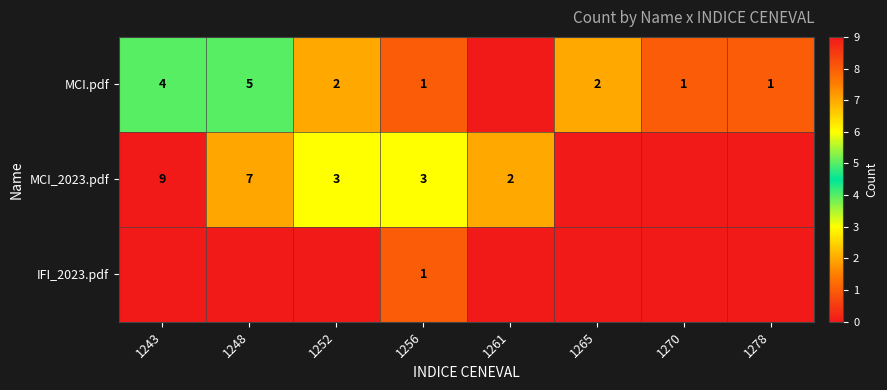

Is the value of IFI_2023.pdf at 1256 greater than the value of MCI_2023.pdf at 1248?

No